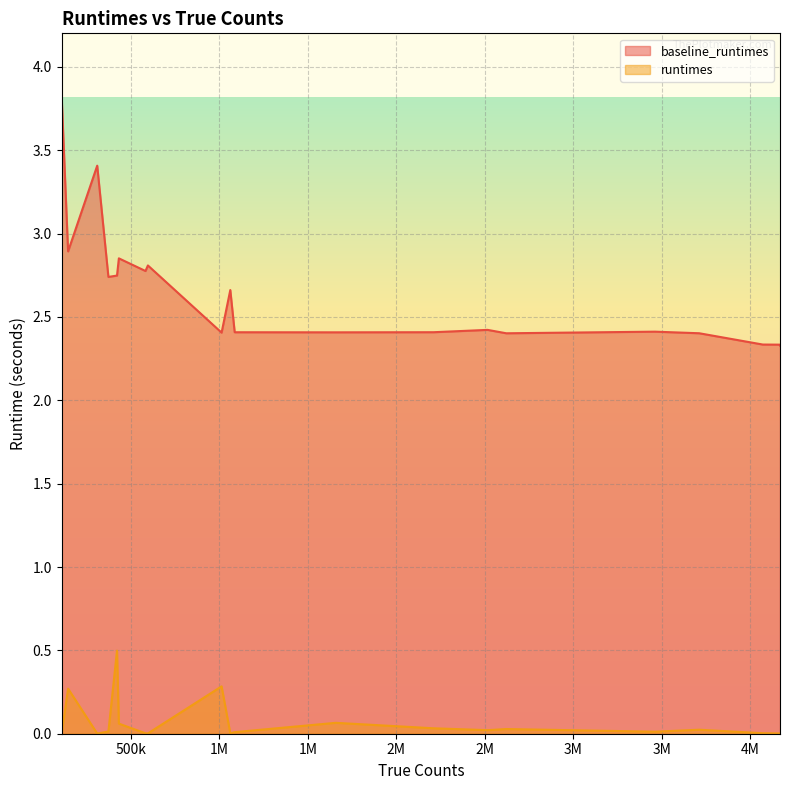

Read the baseline_runtimes value at 1062041.

2.7